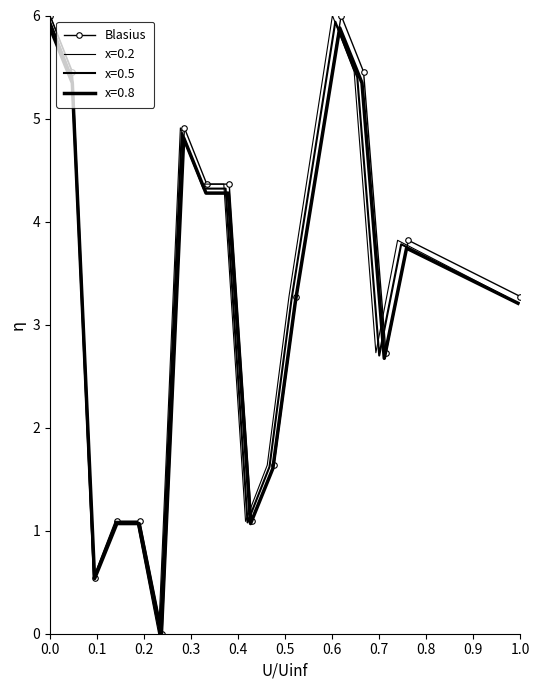

Count the number of values greater than 3.

10